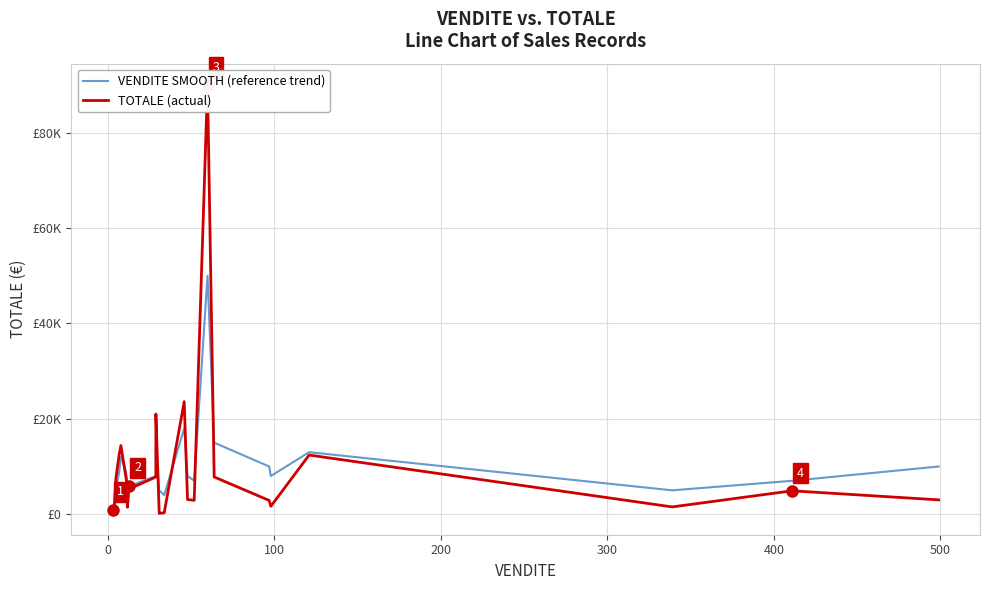

What is the maximum value shown in the chart?

90000